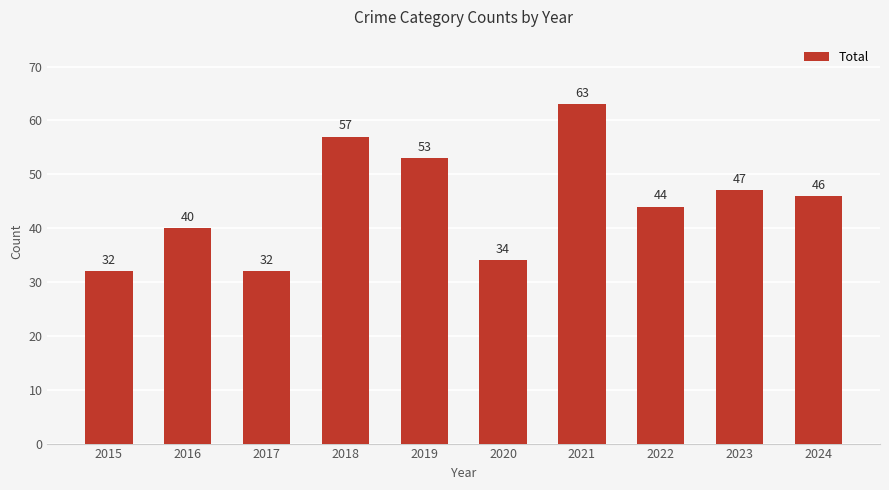

Where is the data nearest to the value 47?

2023